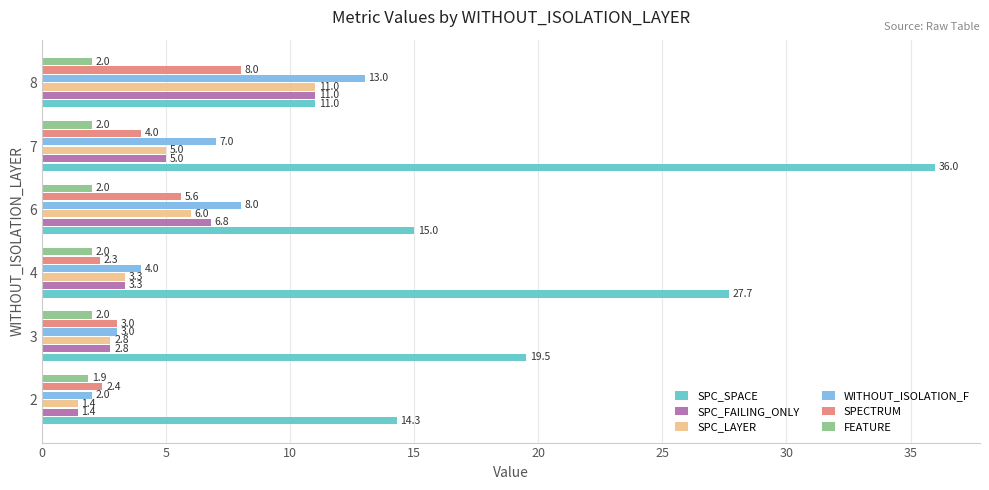

Read the SPC_SPACE value at 2.

14.3